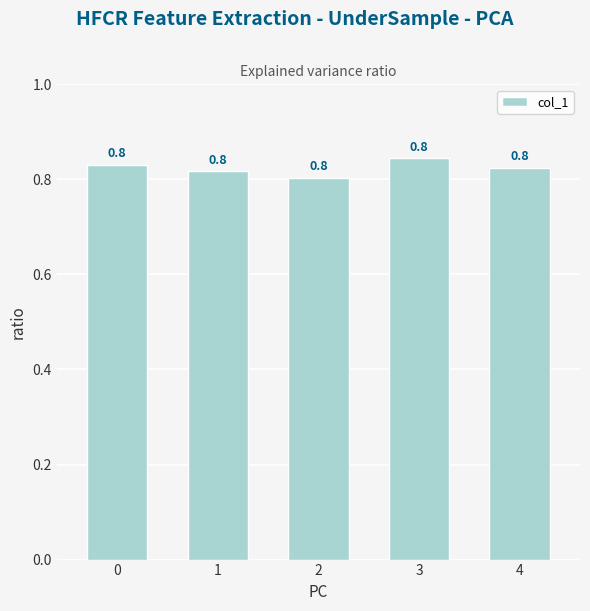

The value at 4 is 0.8. True or false?

True